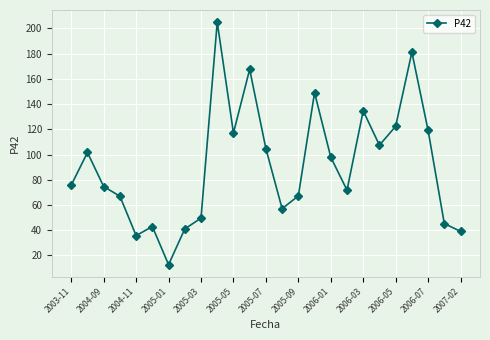

What is the difference between the second highest and second lowest values?

145.4